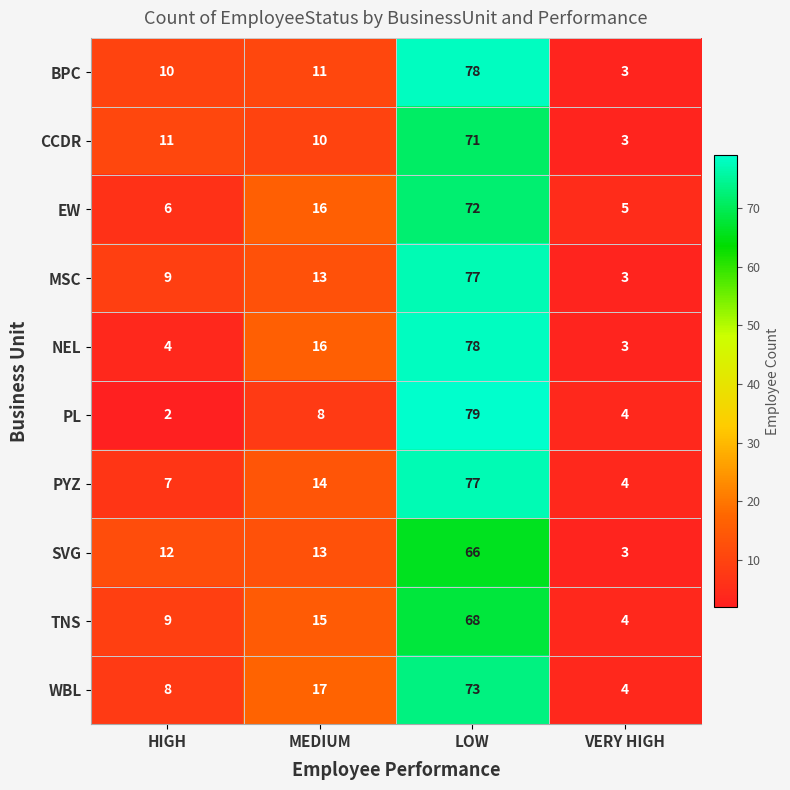

What is the minimum value shown in the chart?

2